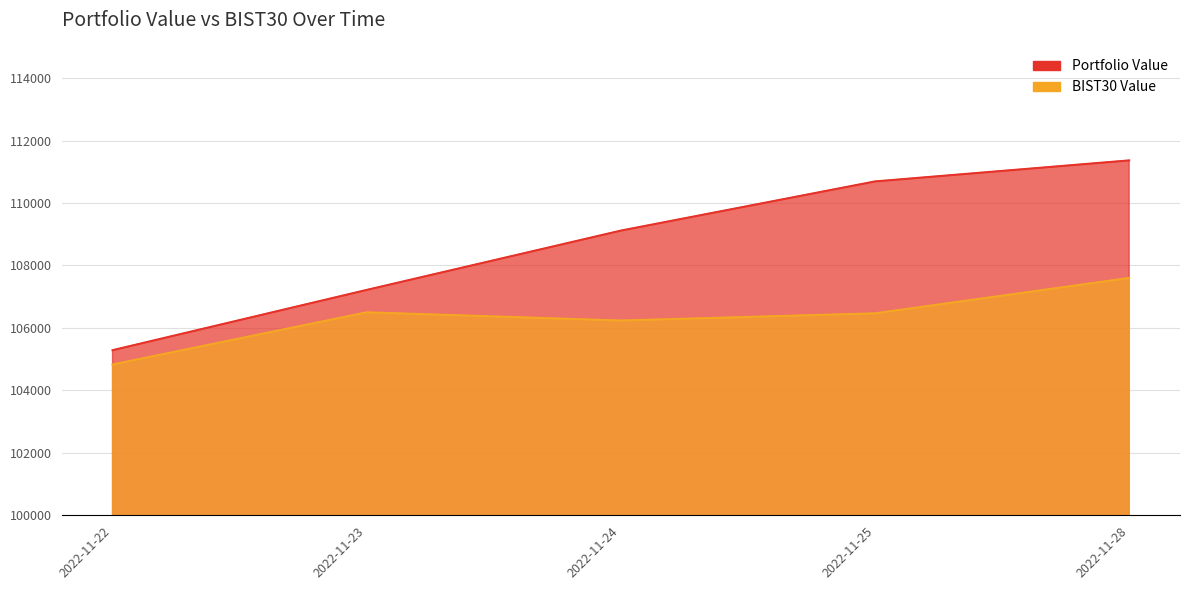

How many interior local valleys does the BIST30 Value series have?

1